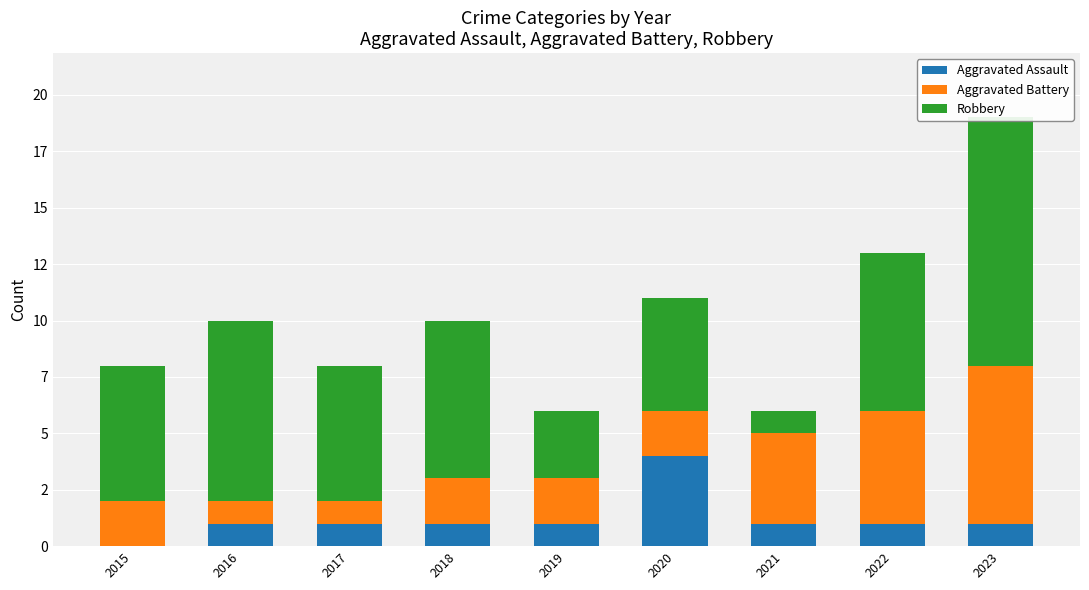

At how many categories does at least one series exceed 5?

6